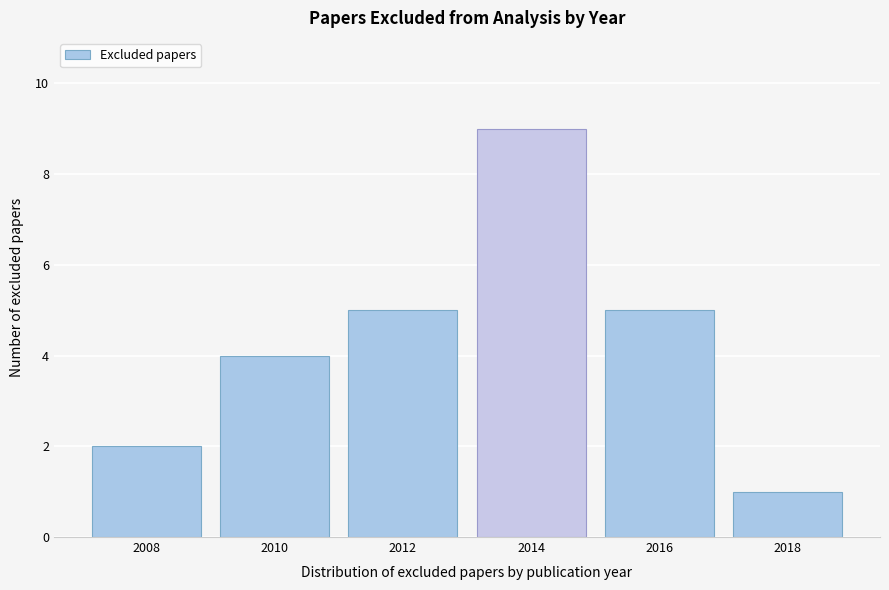

Reading right to left, transcribe all the data shown in this chart.

2018=1	2016=5	2014=9	2012=5	2010=4	2008=2